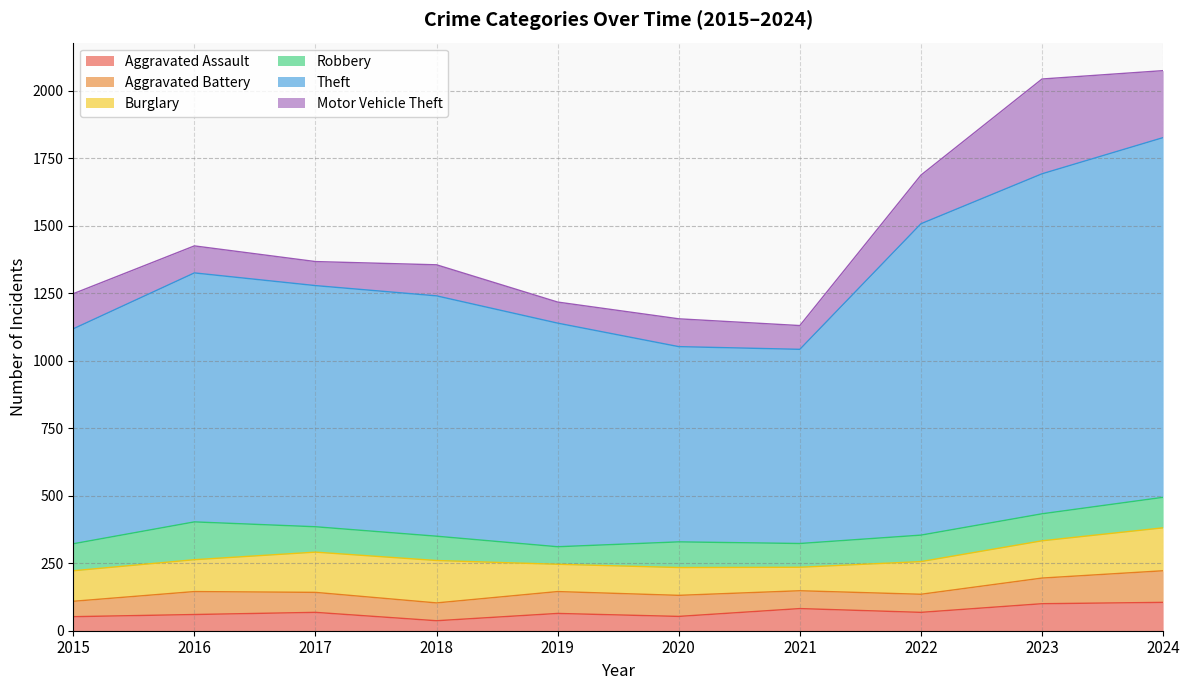

Reading left to right, what are all the values shown in this chart?

Aggravated Assault: 52	60	68	37	64	53	82	68	100	105
Aggravated Battery: 57	85	74	66	81	78	66	67	95	117
Burglary: 113	118	149	157	101	103	87	121	138	159
Robbery: 100	140	94	90	65	95	88	98	100	113
Theft: 796	922	893	890	828	723	719	1153	1259	1332
Motor Vehicle Theft: 130	100	89	115	78	103	88	180	351	248